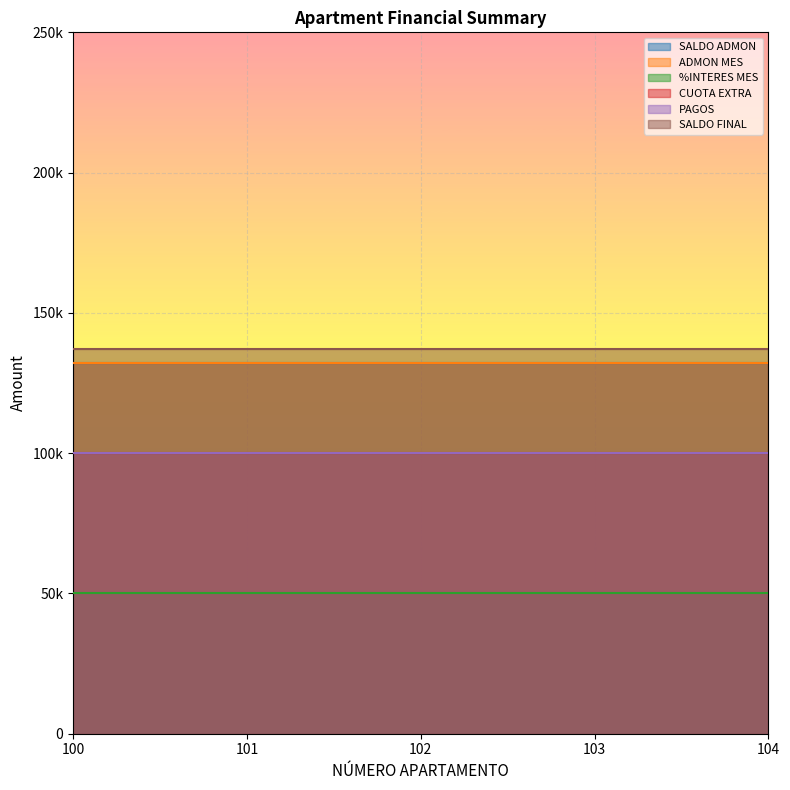

What is the smallest value displayed?

50000